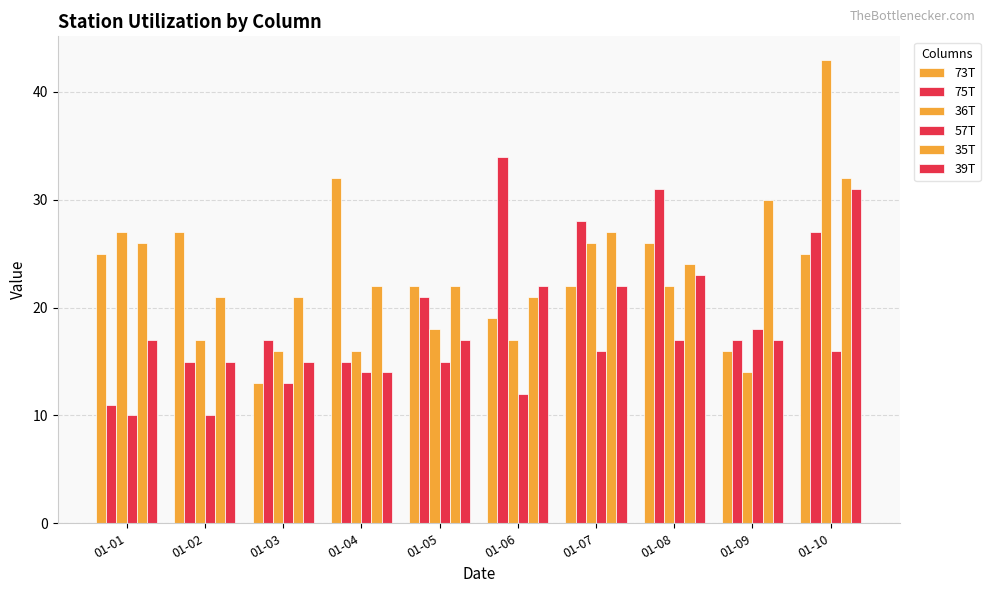

How many data points in 57T are less than 15?

5